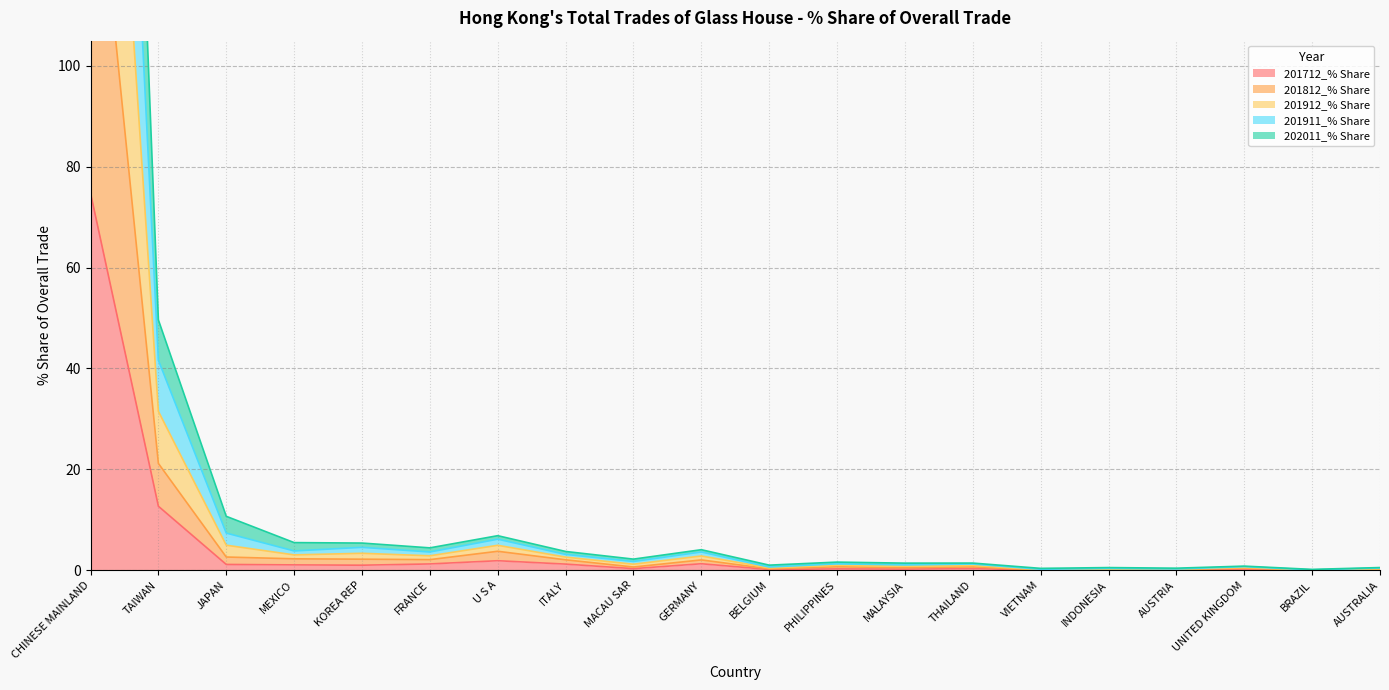

The 201911_% Share series shows 7.2 at JAPAN. True or false?

False